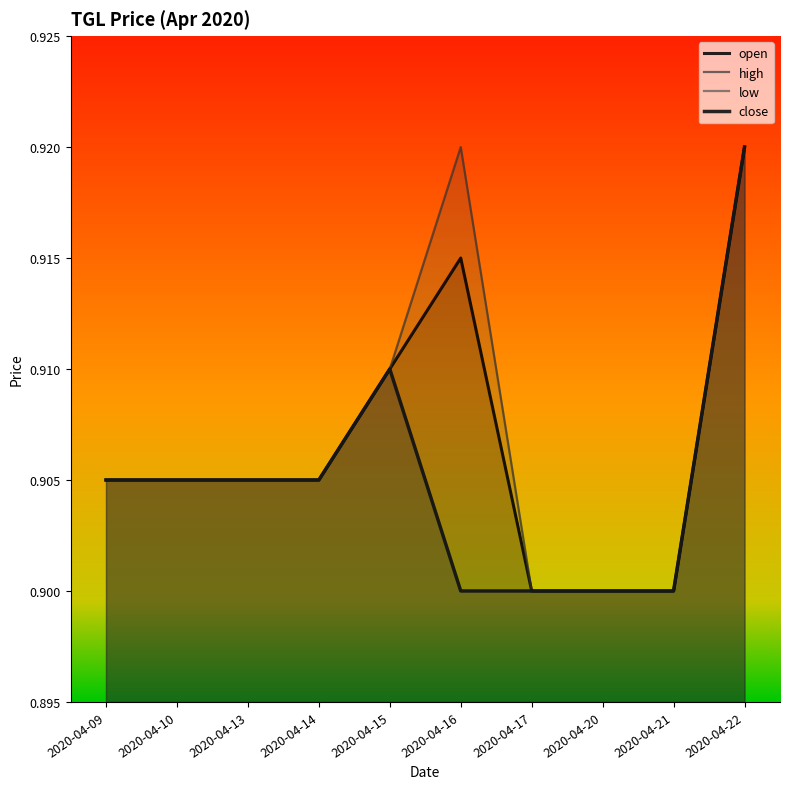

At which label is high closest to 0?

2020-04-17